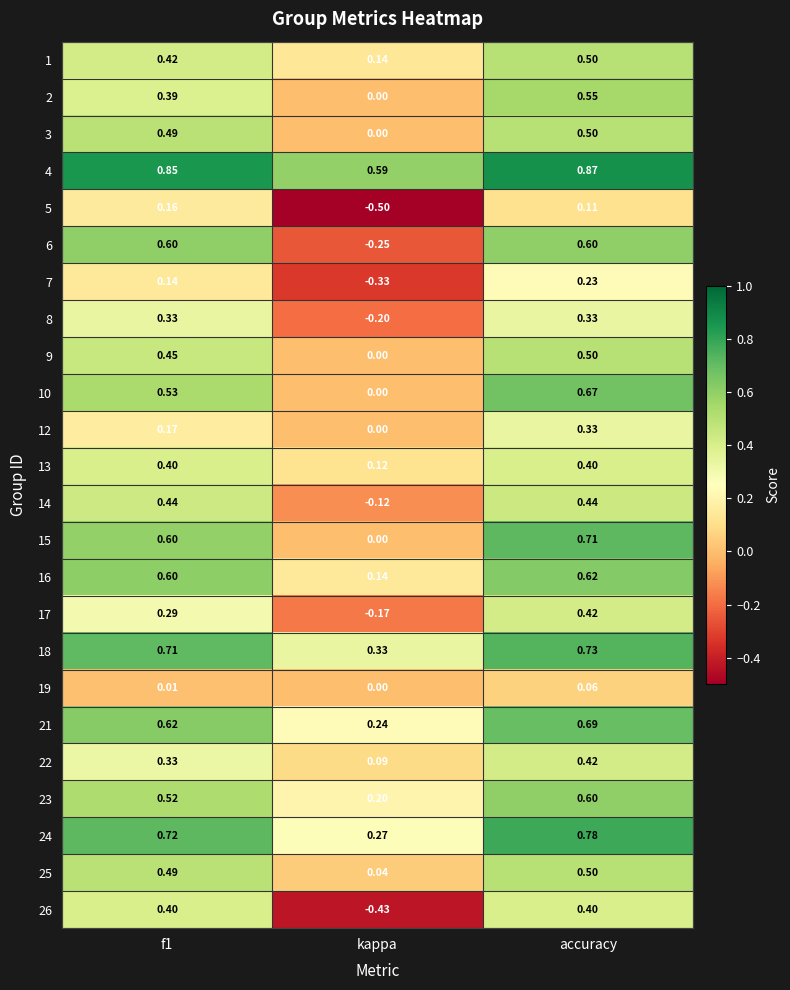

At which category is the sum across all series the highest?

accuracy